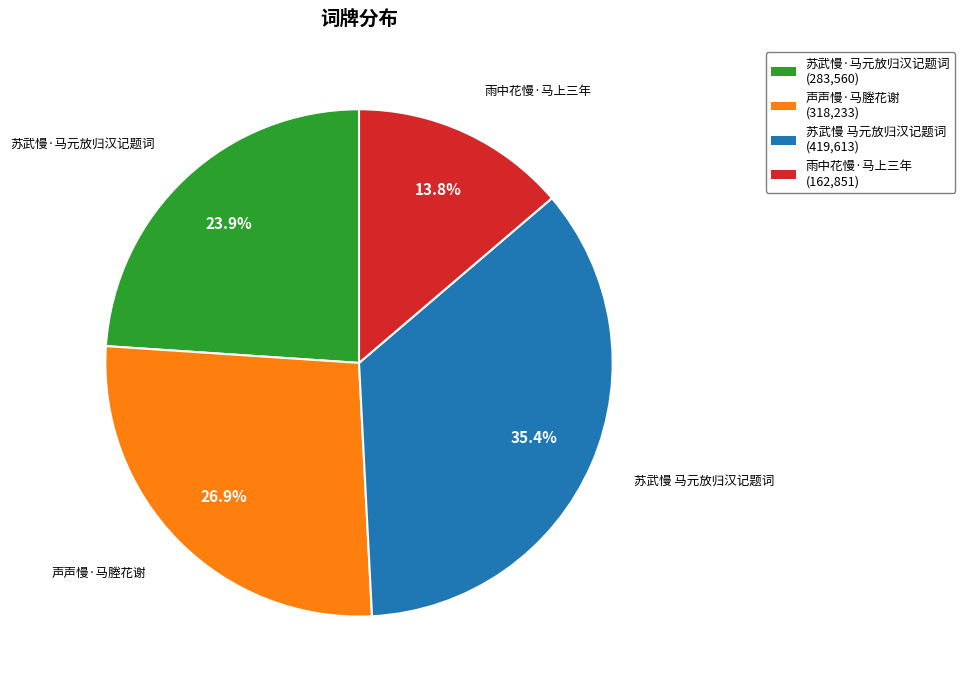

Is 苏武慢·马元放归汉记题词 the majority of the pie?

No